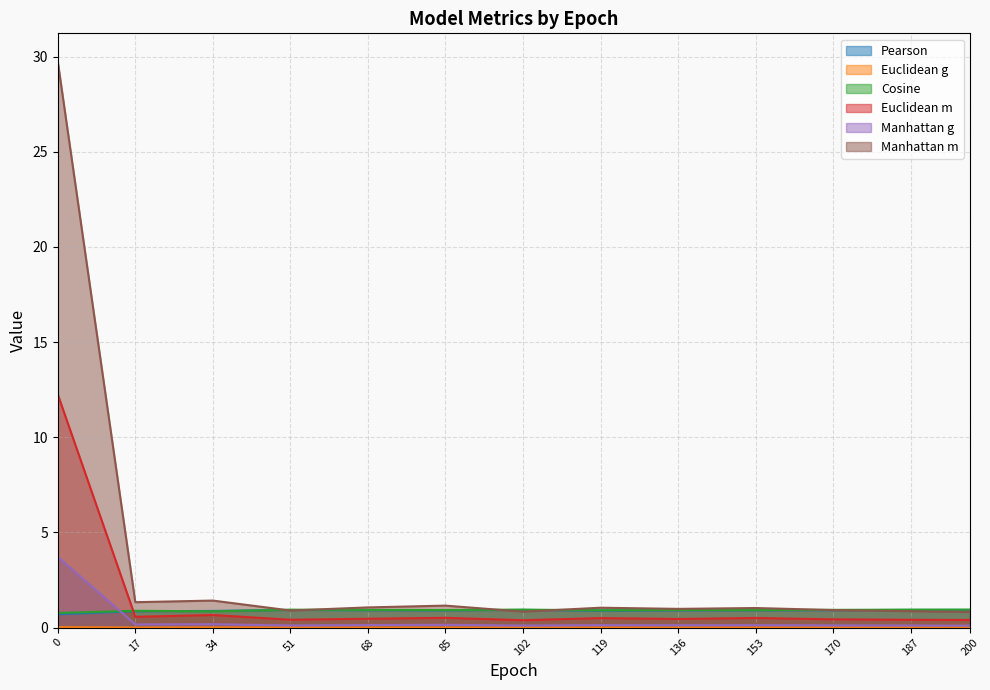

How many data points does each series have?

13